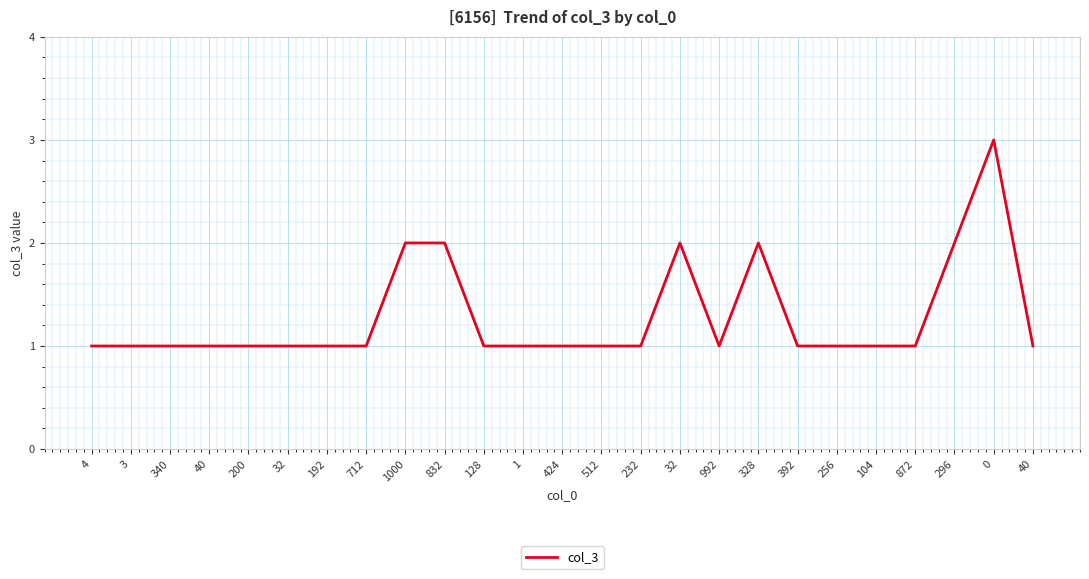

At which category does the chart reach its minimum across all series?

4